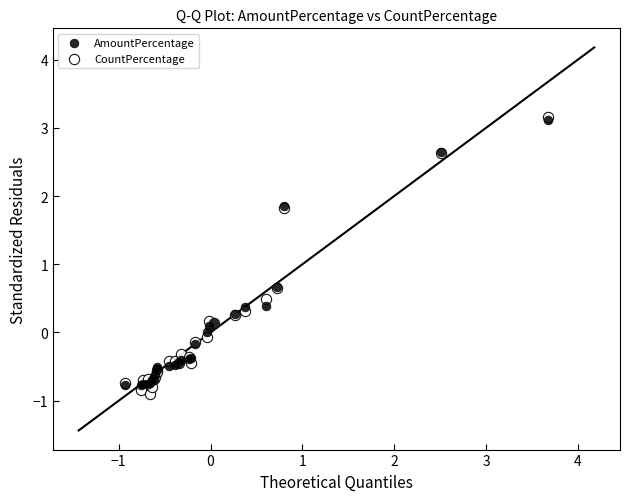

What are all the series names shown in the legend?

AmountPercentage, CountPercentage